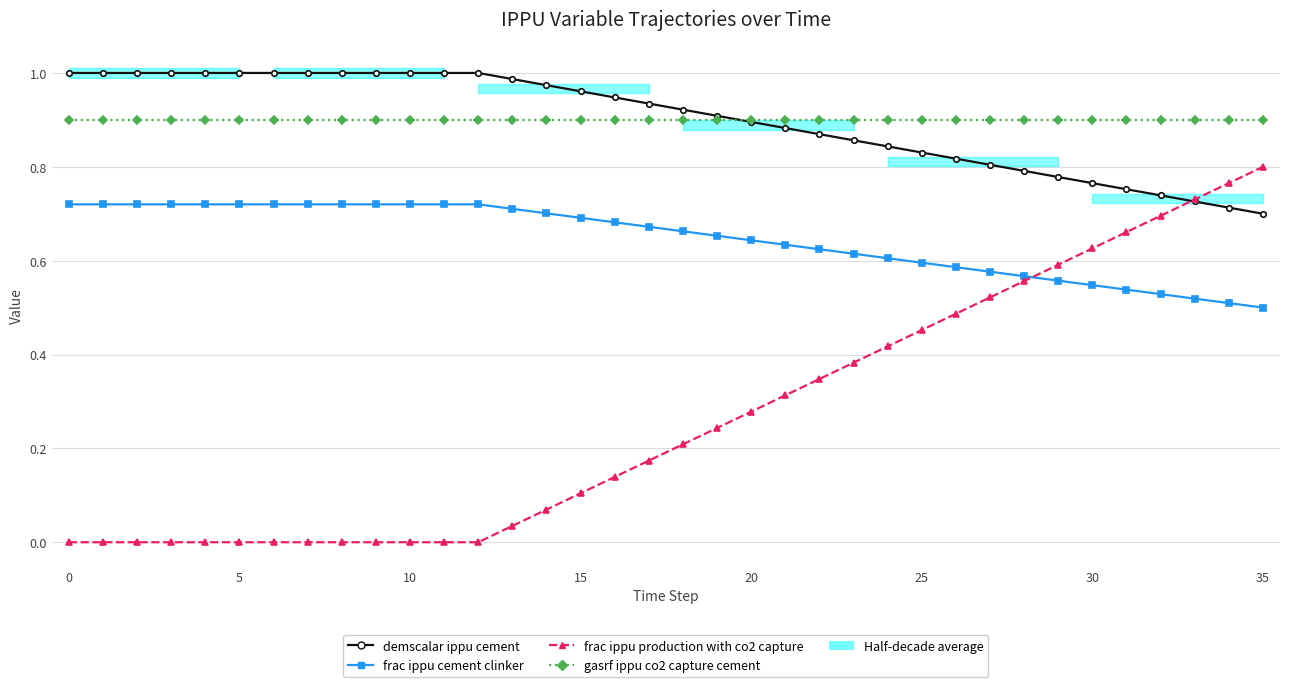

True or false: frac_ippu_production_with_co2_capture has a value of 0.3 at 35.

False